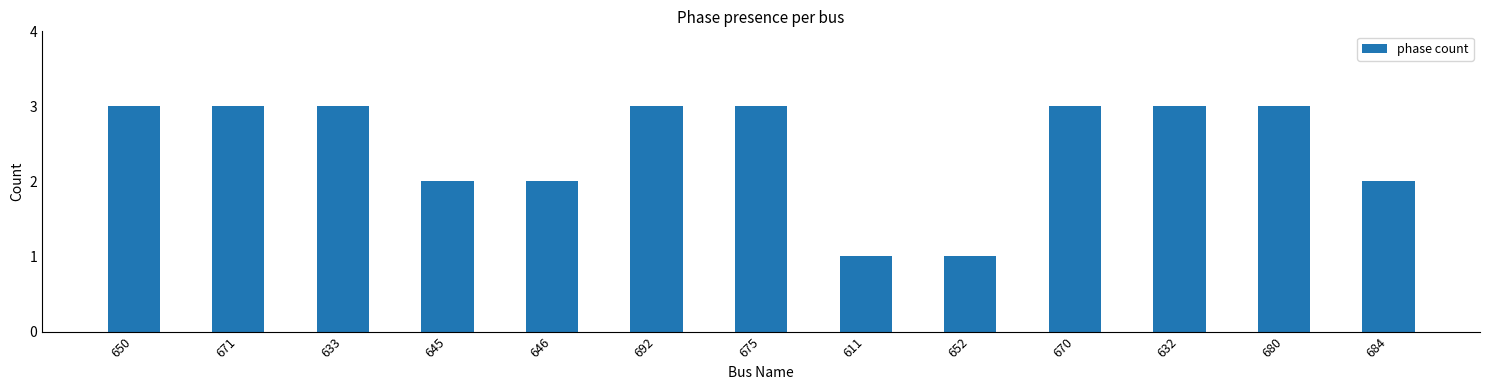

Is it true that the value at 684 is 2?

True